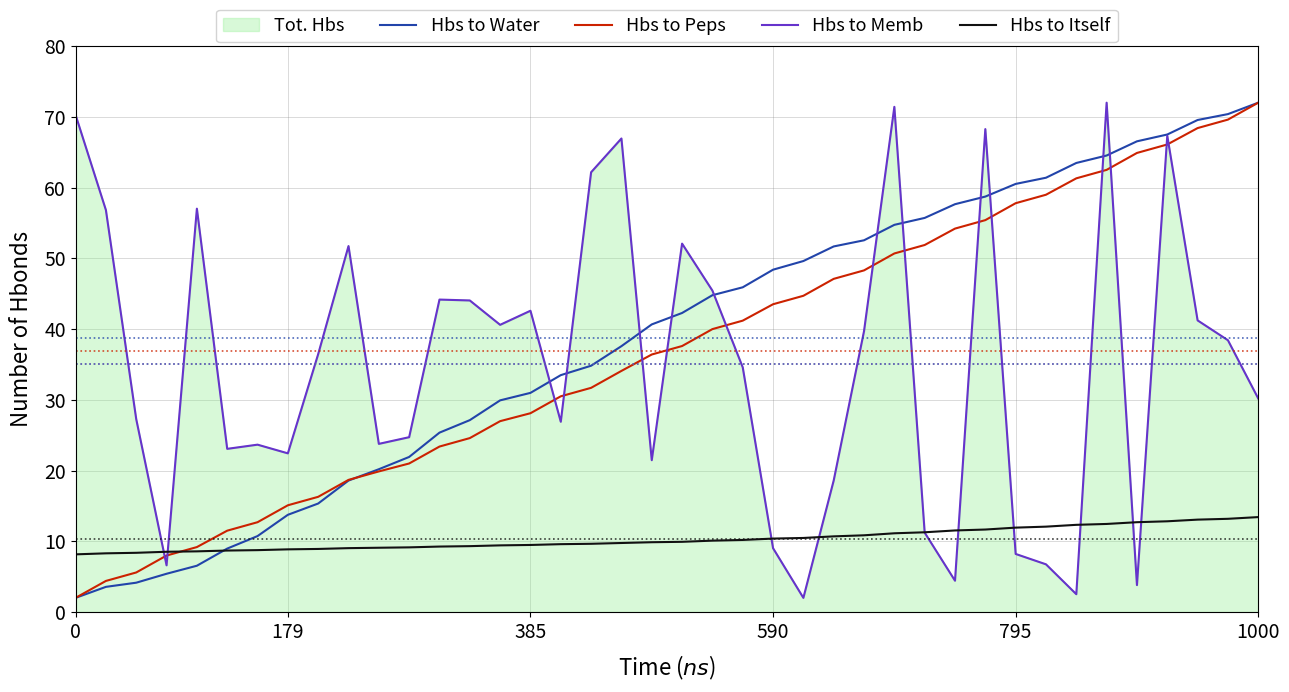

How many intersections are there between Hbs to Water and Hbs to Itself?

1